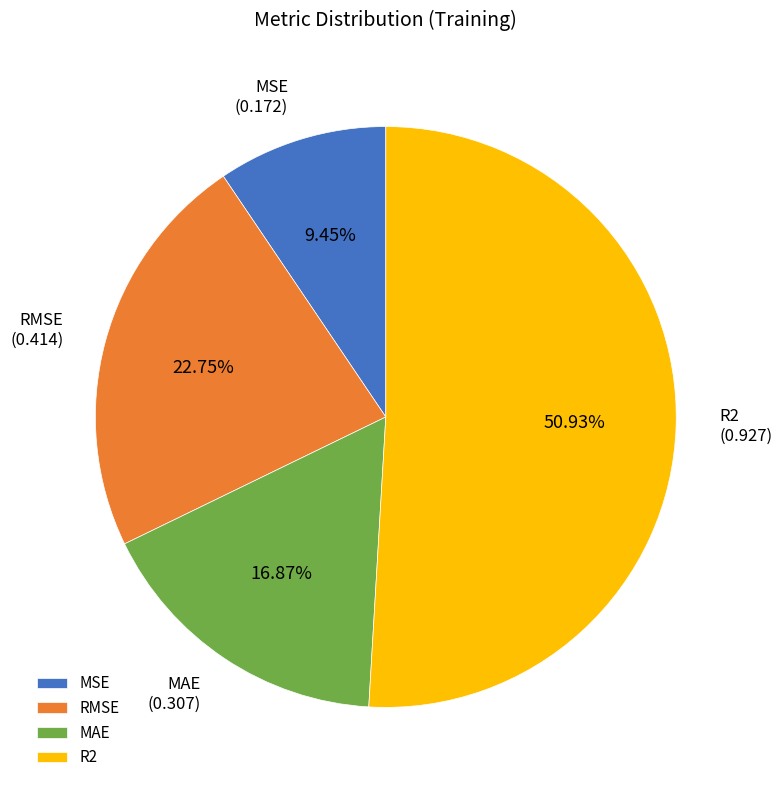

How many slices are in this pie chart?

4